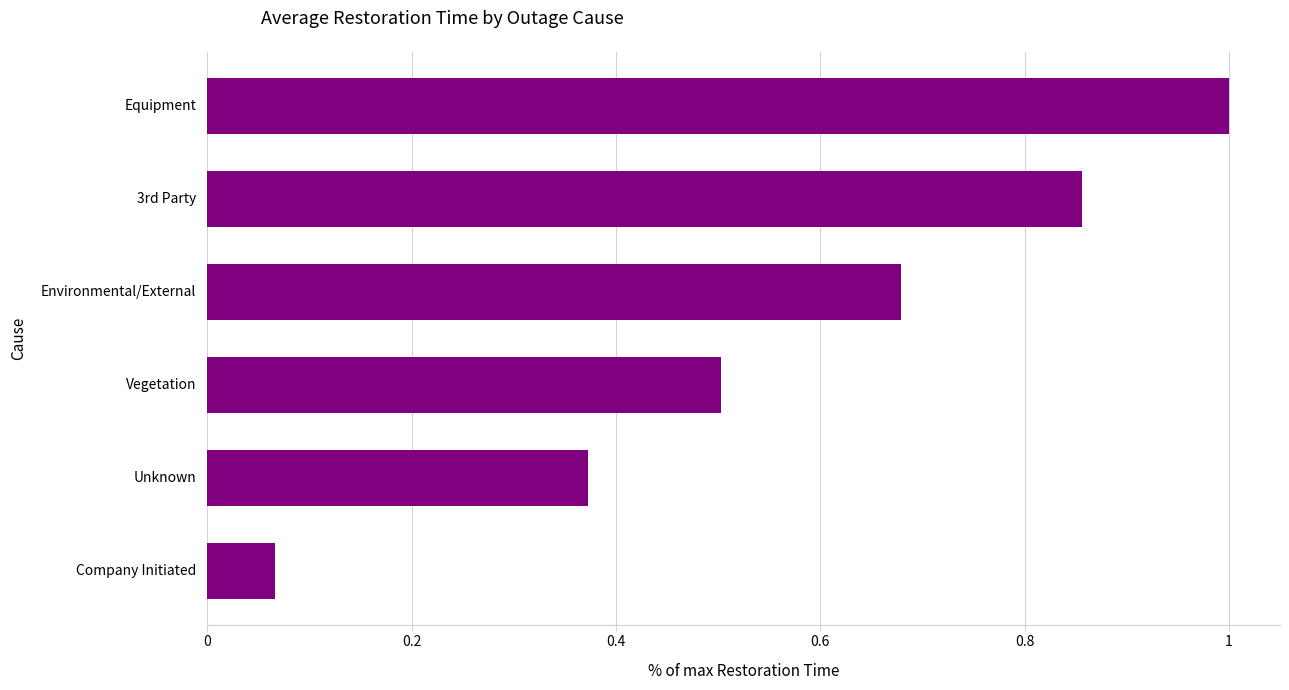

Which label corresponds to the smallest value in the chart?

Company Initiated